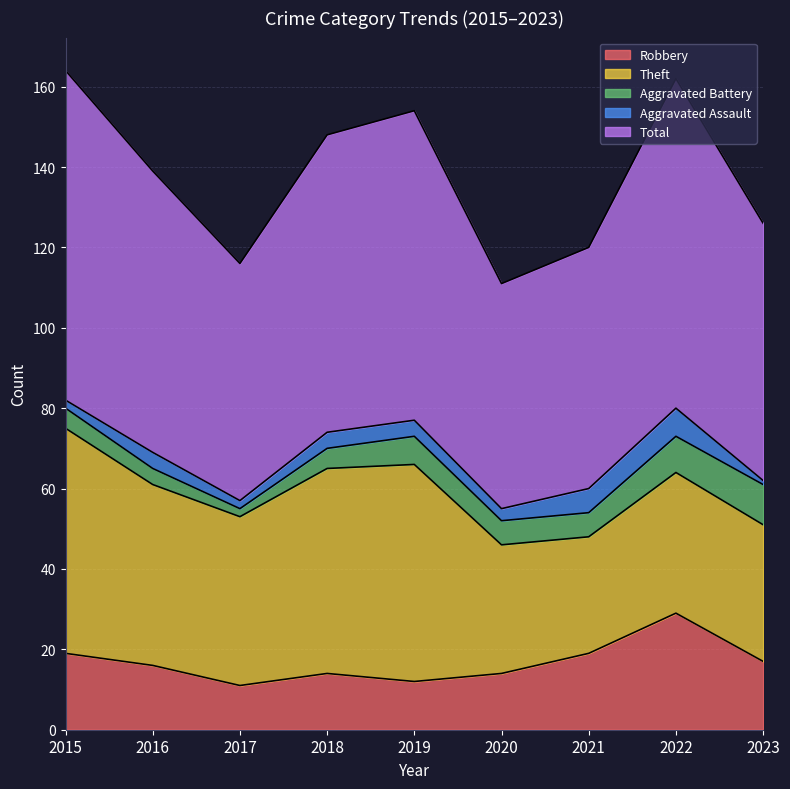

The Robbery series shows 12 at 2019. True or false?

True